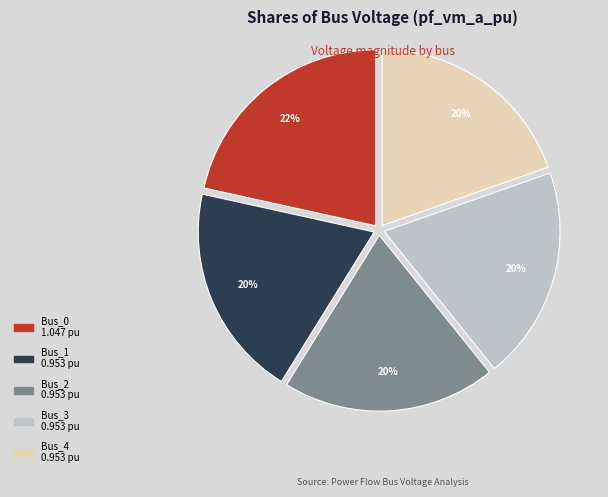

What is the largest slice in the pie chart?

Bus_0